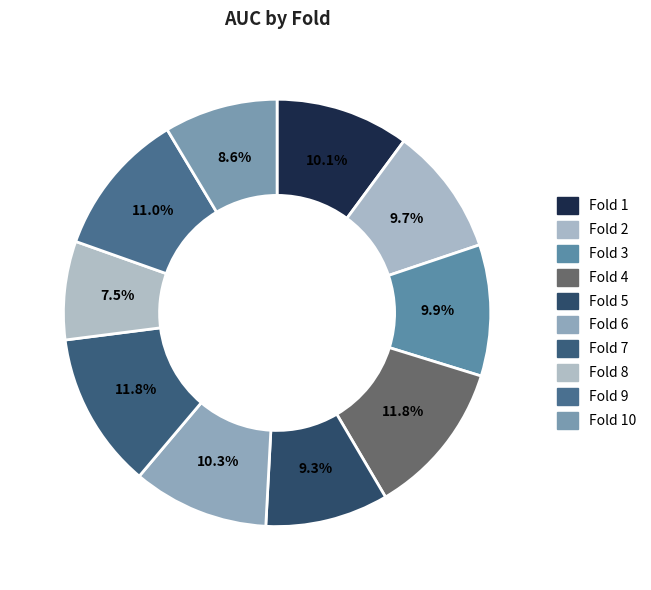

What is the smallest slice in the pie chart?

Fold 8